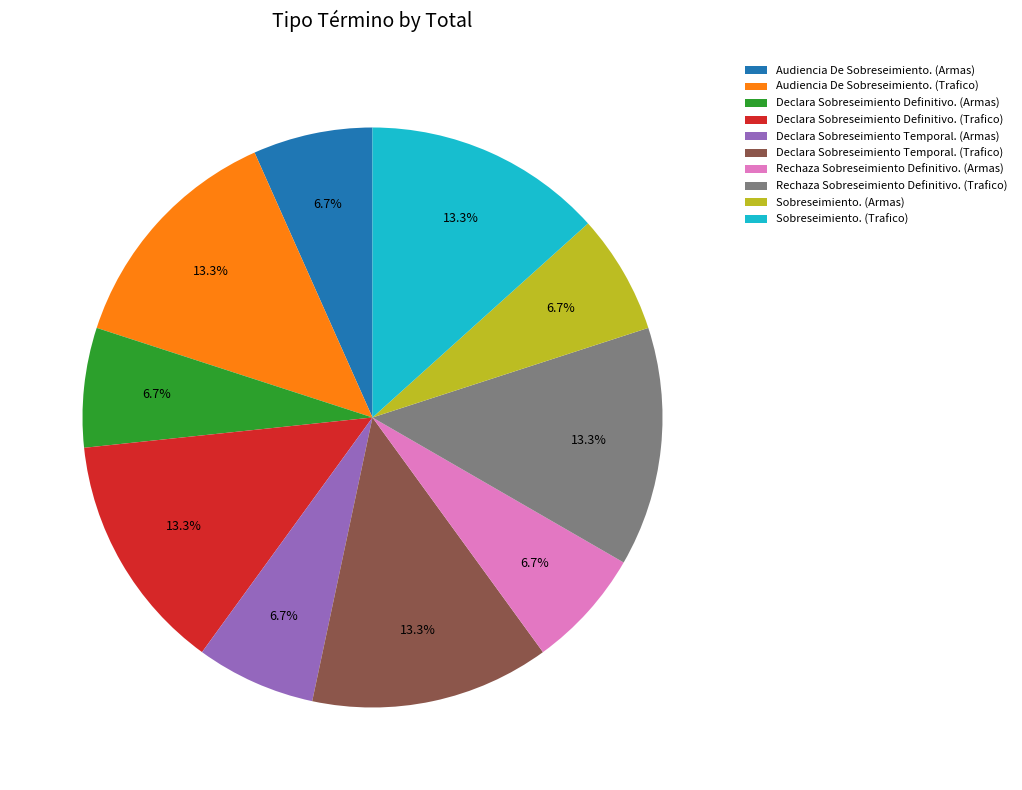

Count the number of slices in the pie.

10